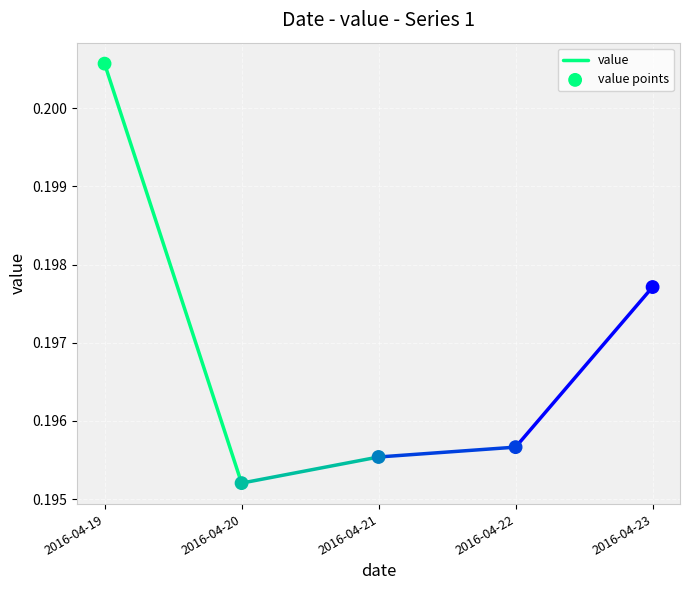

How many points are shown in the scatter plot?

5